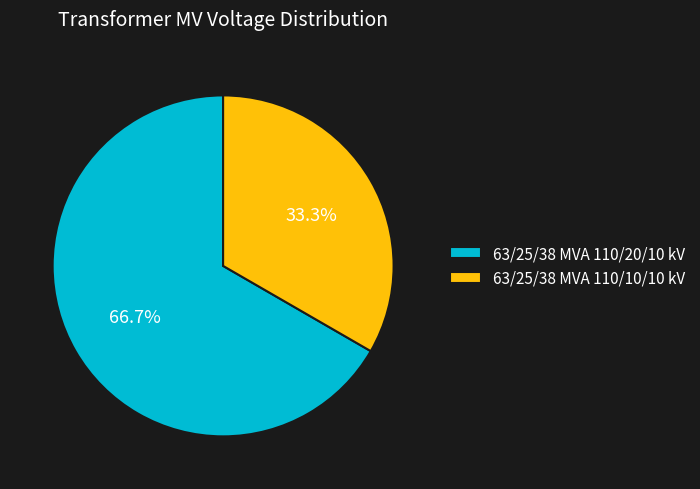

Rank the categories by value from lowest to highest.

63/25/38 MVA 110/10/10 kV, 63/25/38 MVA 110/20/10 kV